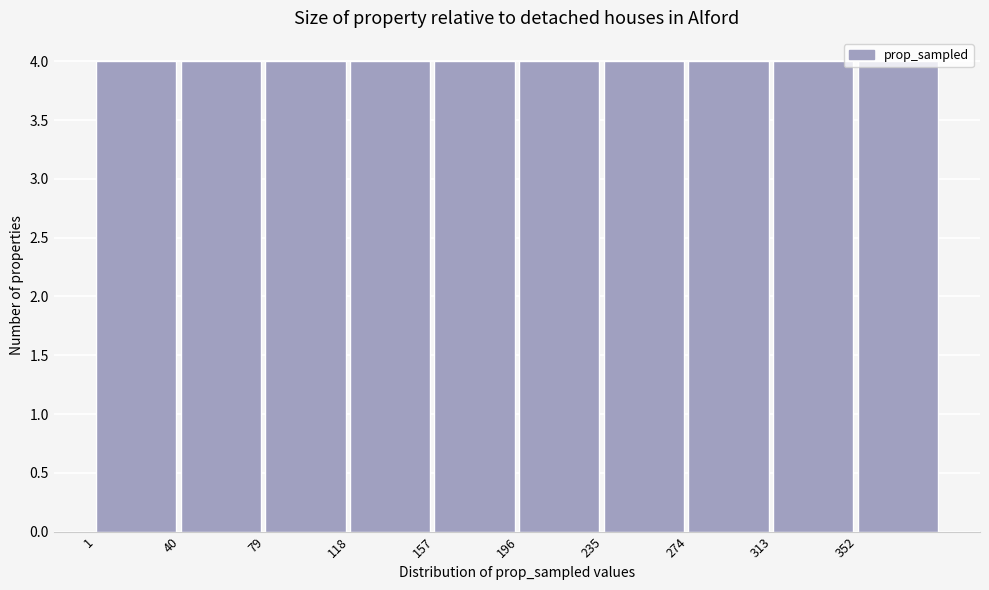

Reading left to right, transcribe this chart: for each bar, give the range it covers on the x-axis and its height. Neither the bar edges nor the heights are printed on the chart, so give them approximately, as read against the axes.

1 to 40: 4
40 to 79: 4
79 to 118: 4
118 to 157: 4
157 to 196: 4
196 to 235: 4
235 to 274: 4
274 to 313: 4
313 to 352: 4
352 to 391: 4